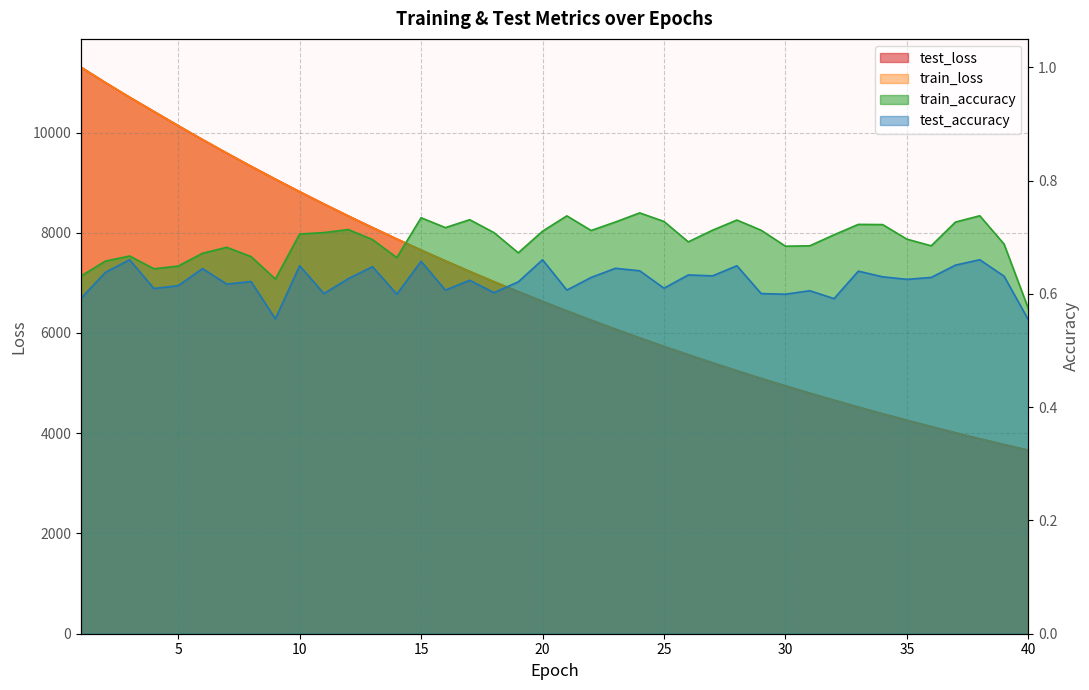

The test_accuracy series shows 1.1 at 1. True or false?

False